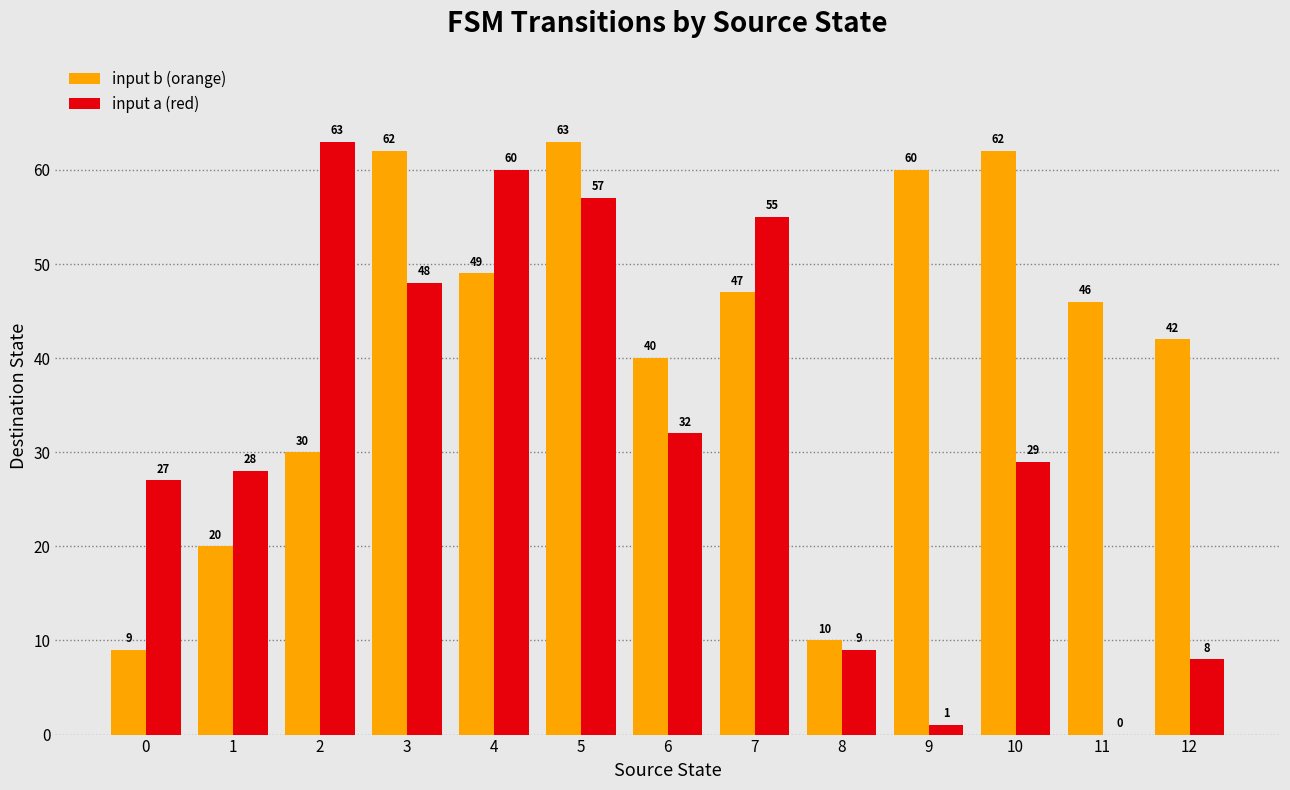

What is the maximum value shown in the chart?

63